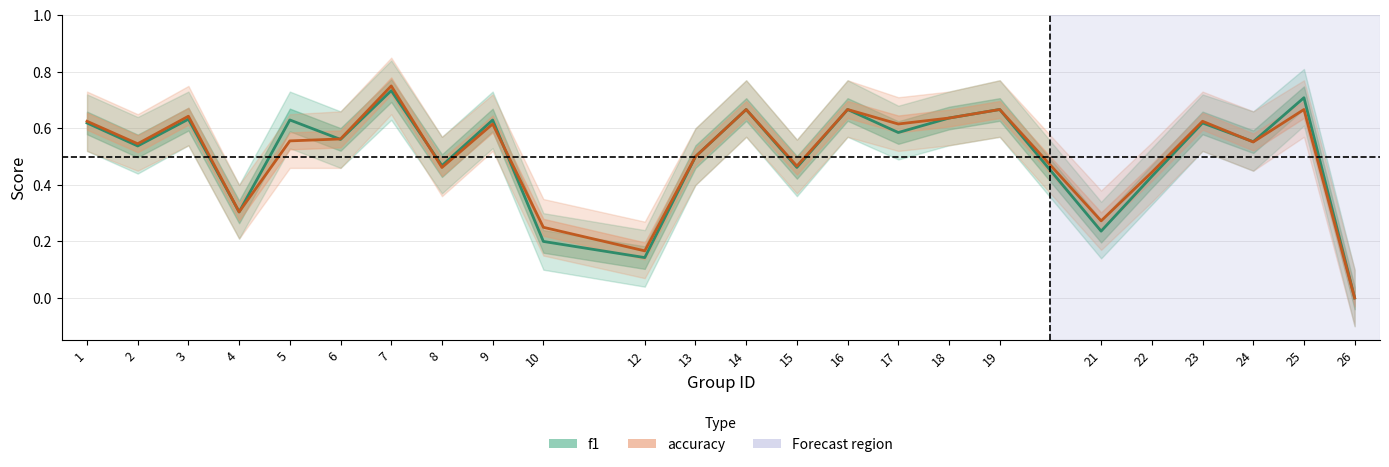

Is the value of accuracy at 4 greater than the value of f1 at 21?

Yes